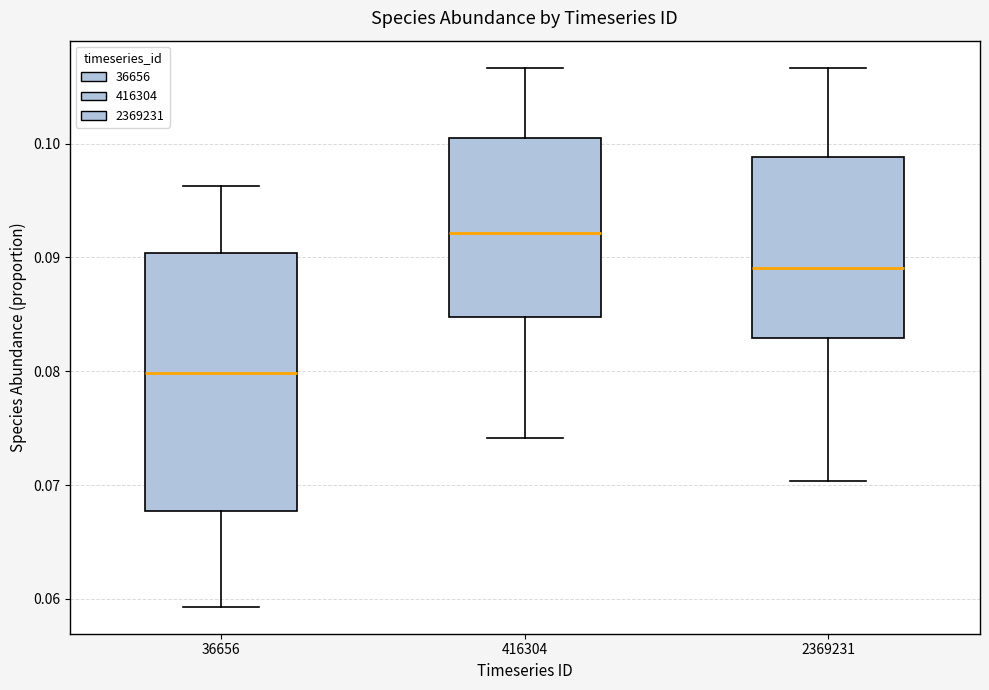

Comparing the boxes themselves (not the whiskers), which one is the tallest?

36656